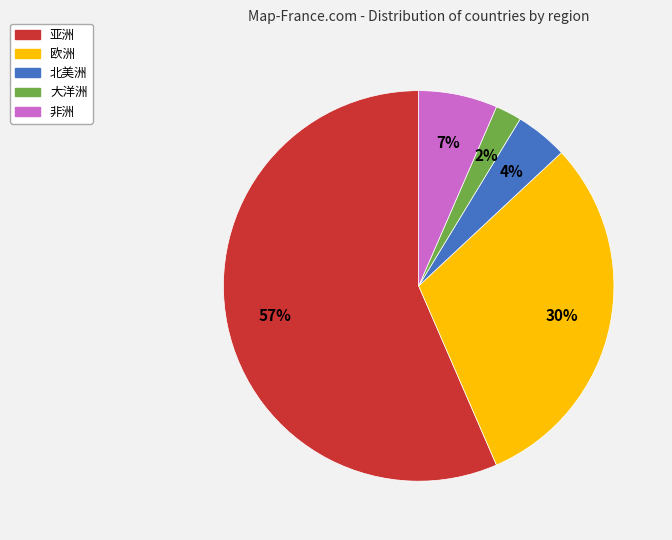

Is it true that 欧洲 is 25% of the pie?

False